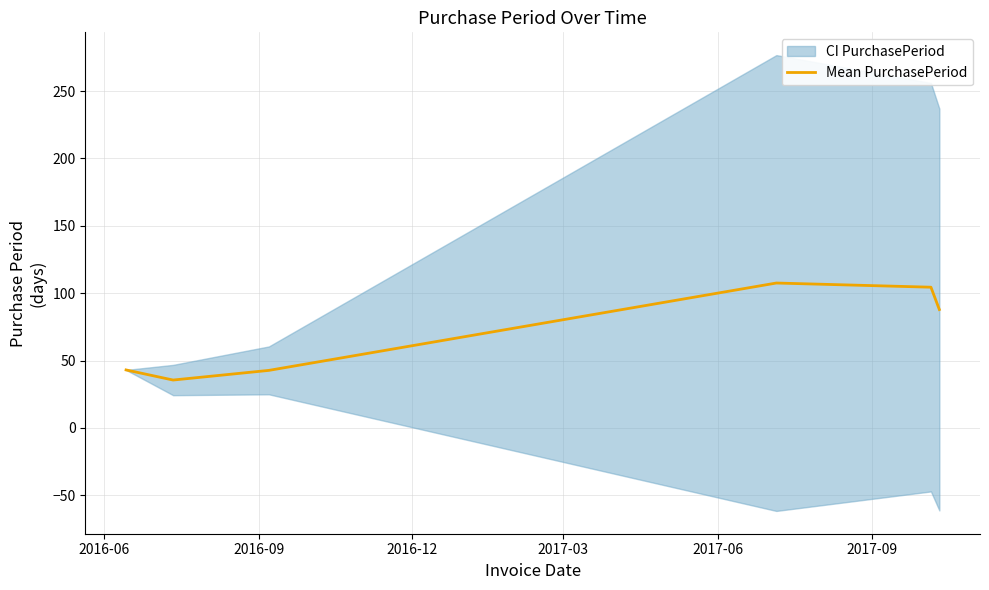

What is the lowest value of the Mean PurchasePeriod series?

35.5